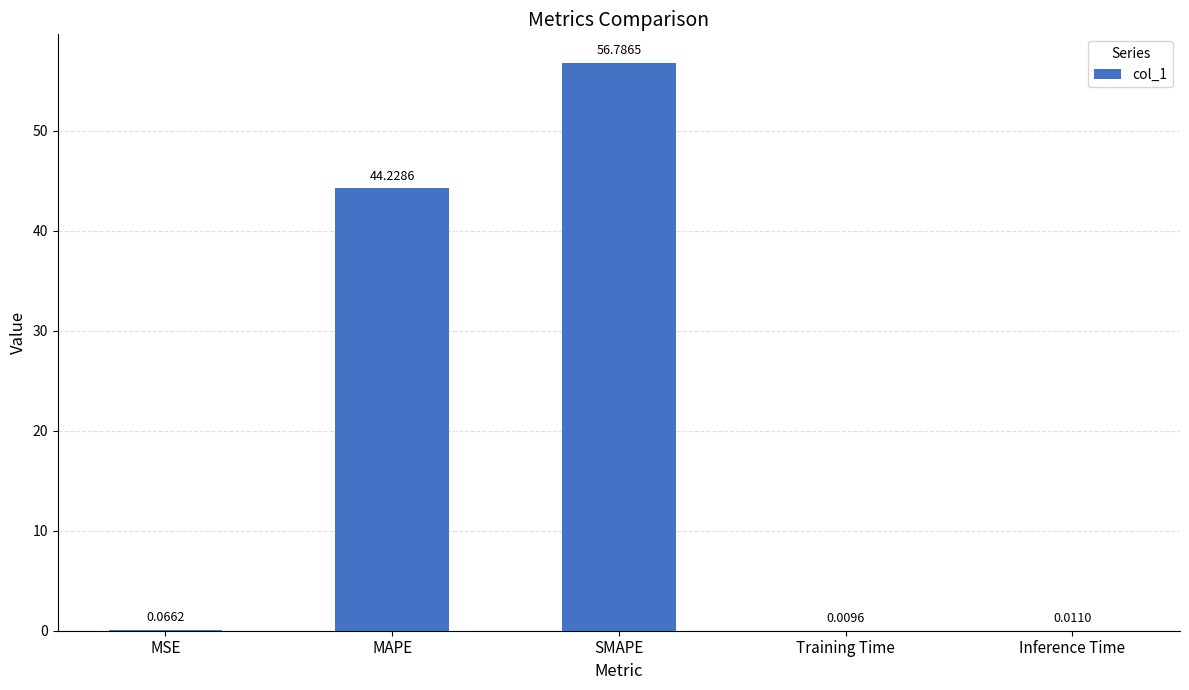

At which label is the value closest to 28?

MAPE